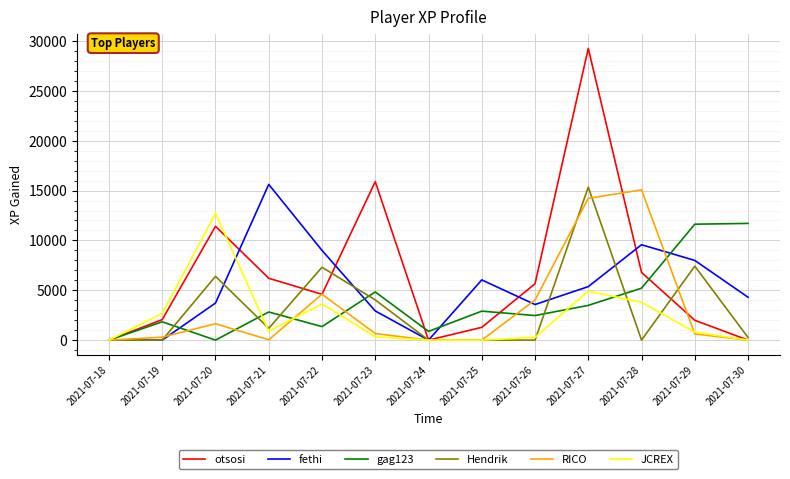

Which series has the largest total across all categories?

otsosi